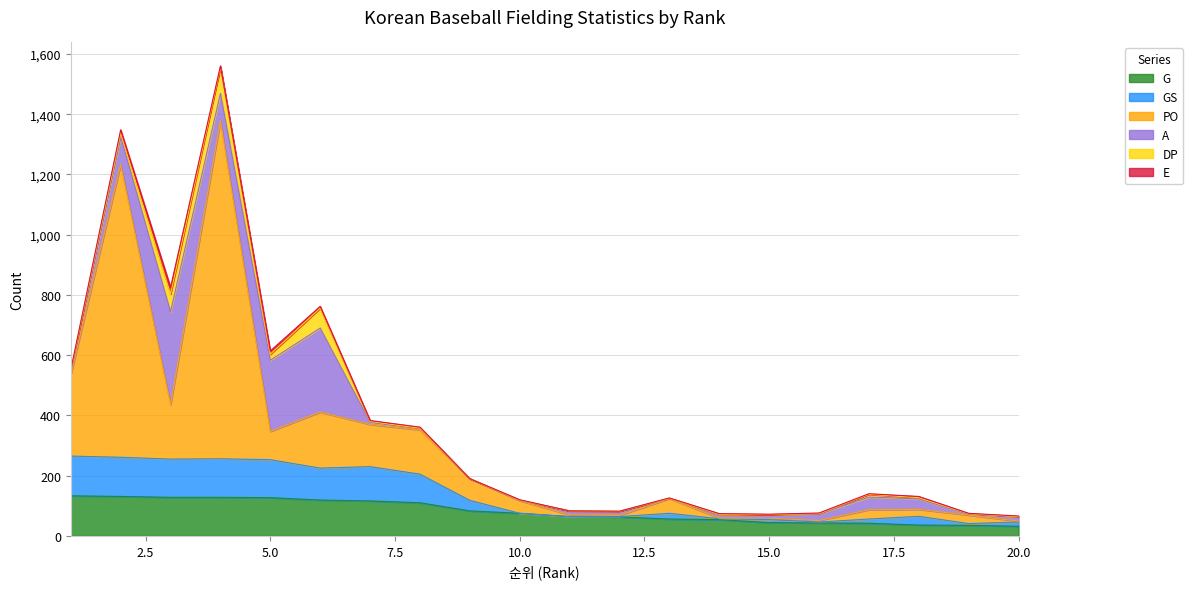

What is the maximum value for G?

133